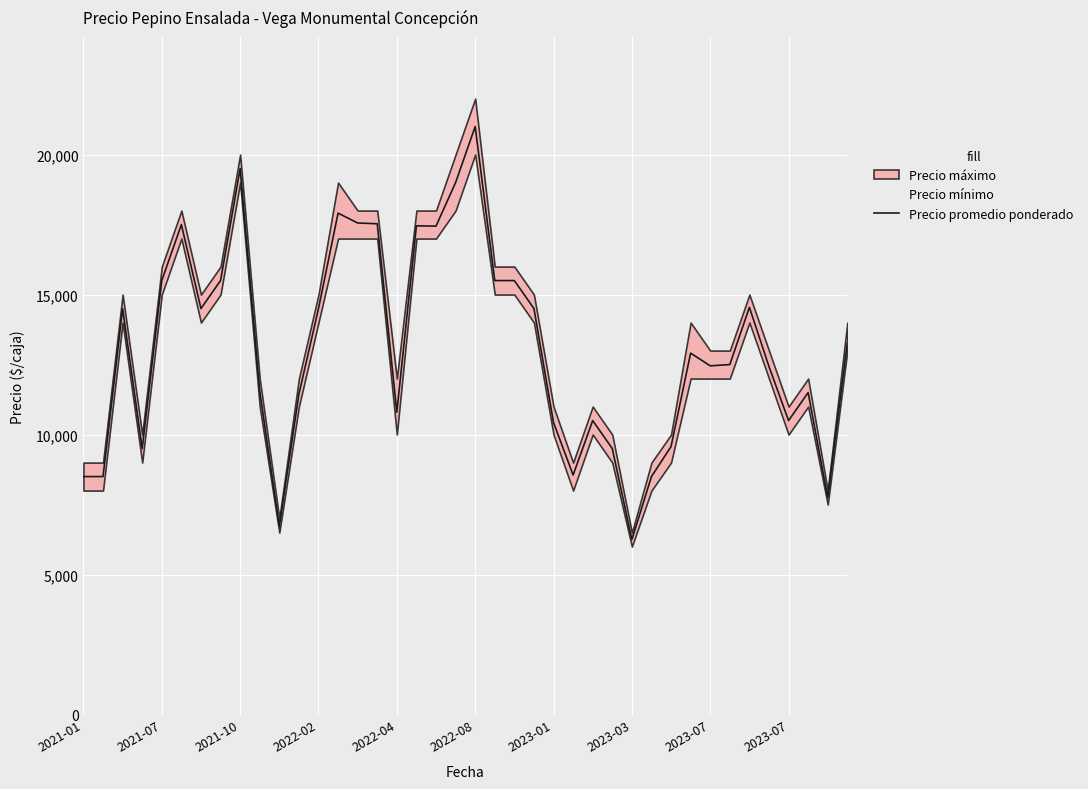

What is the sum of the values at 2021-10 and 20?

35500